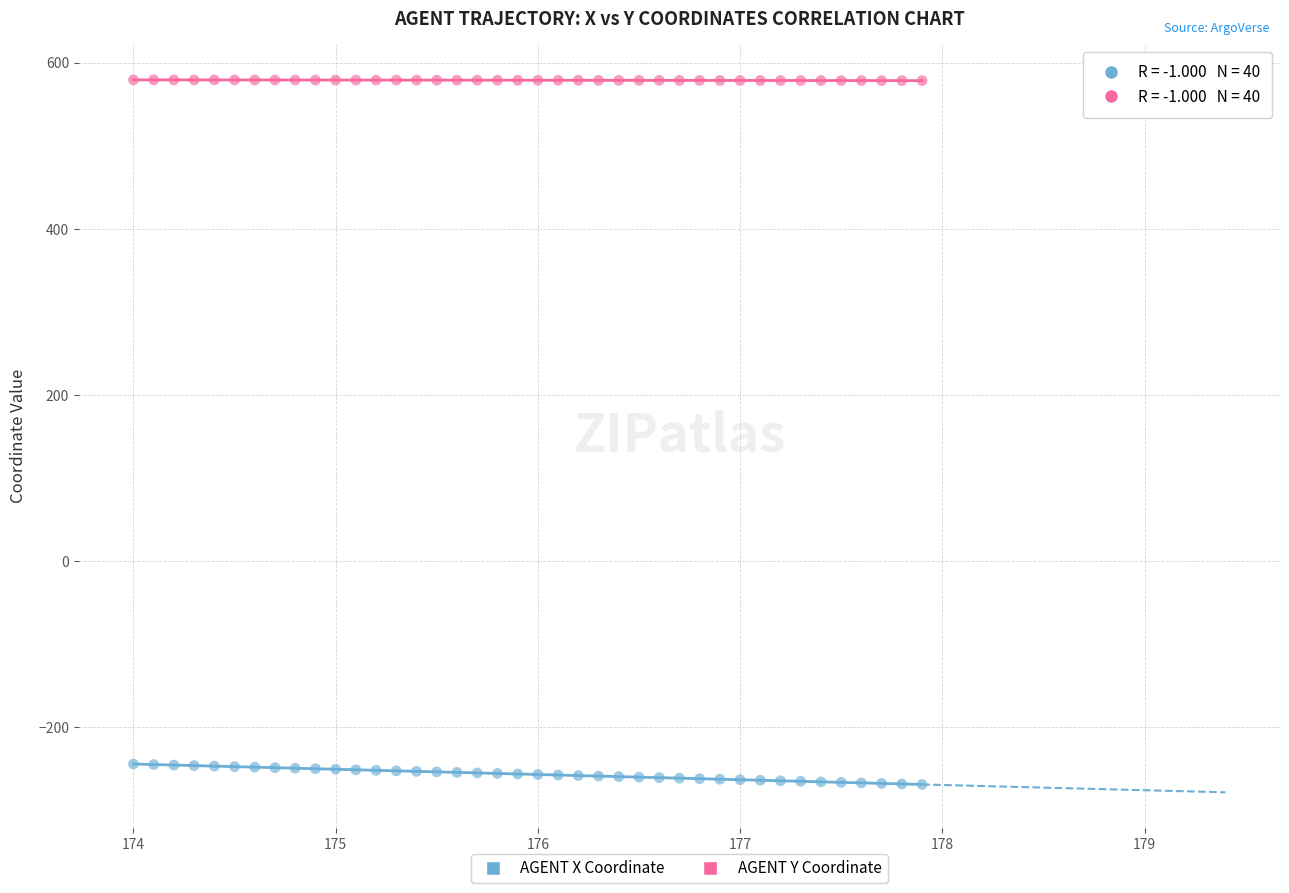

Which series contains the lowest Y value?

AGENT X Coordinate